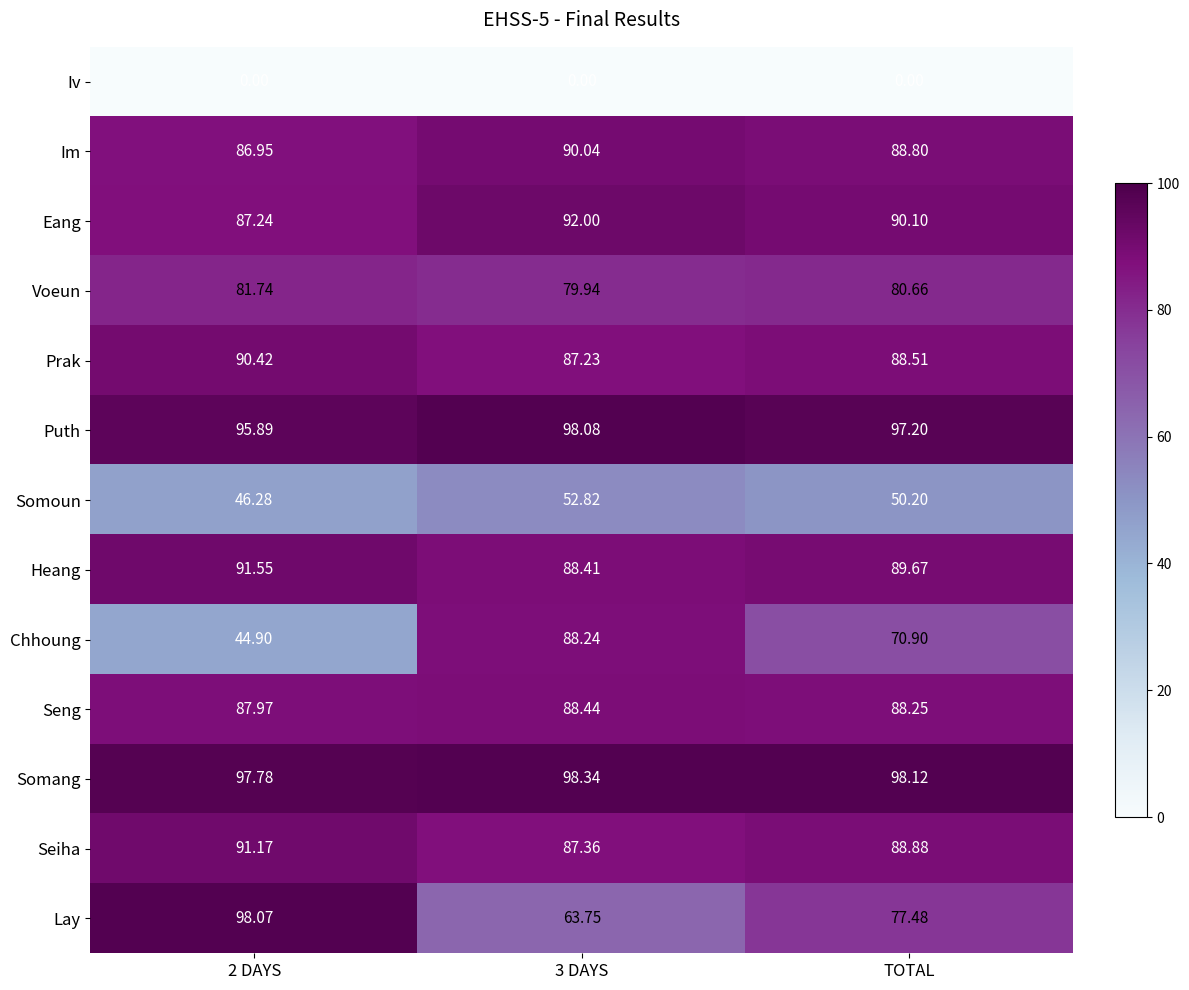

Which series has the largest total across all categories?

Somang